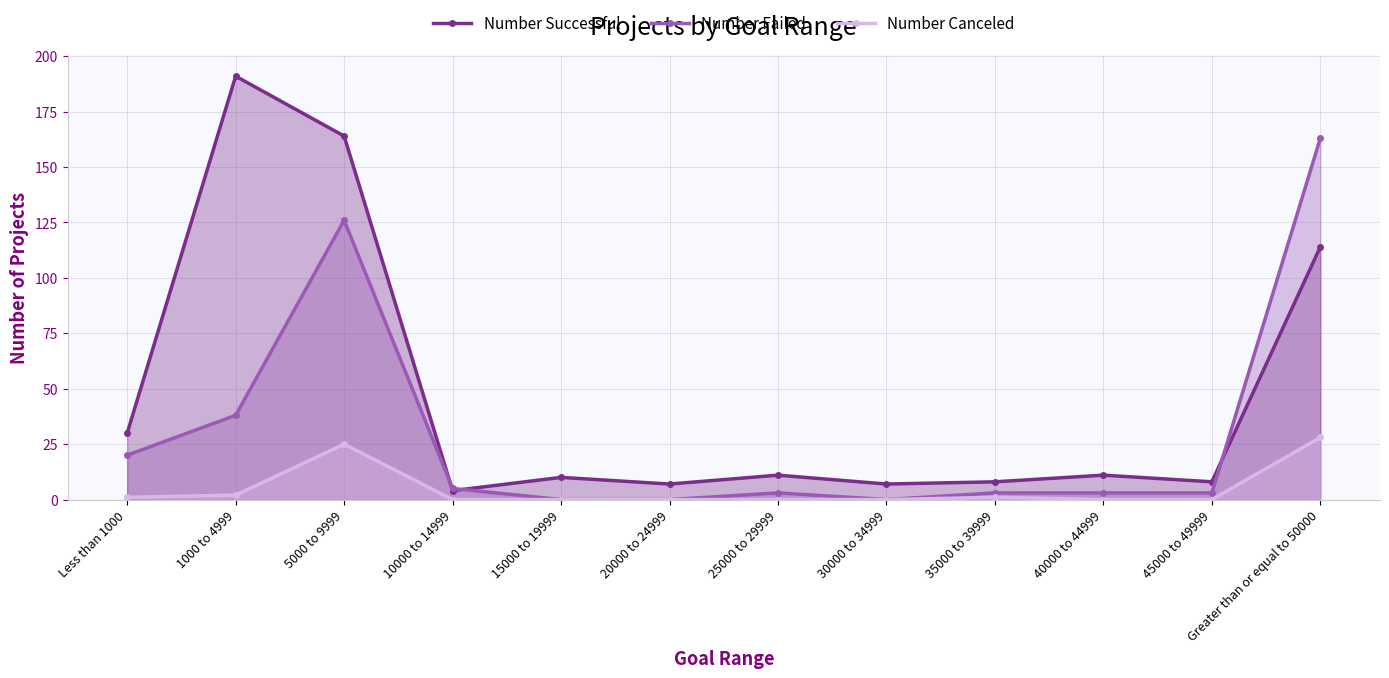

How many distinct data groups are displayed?

3